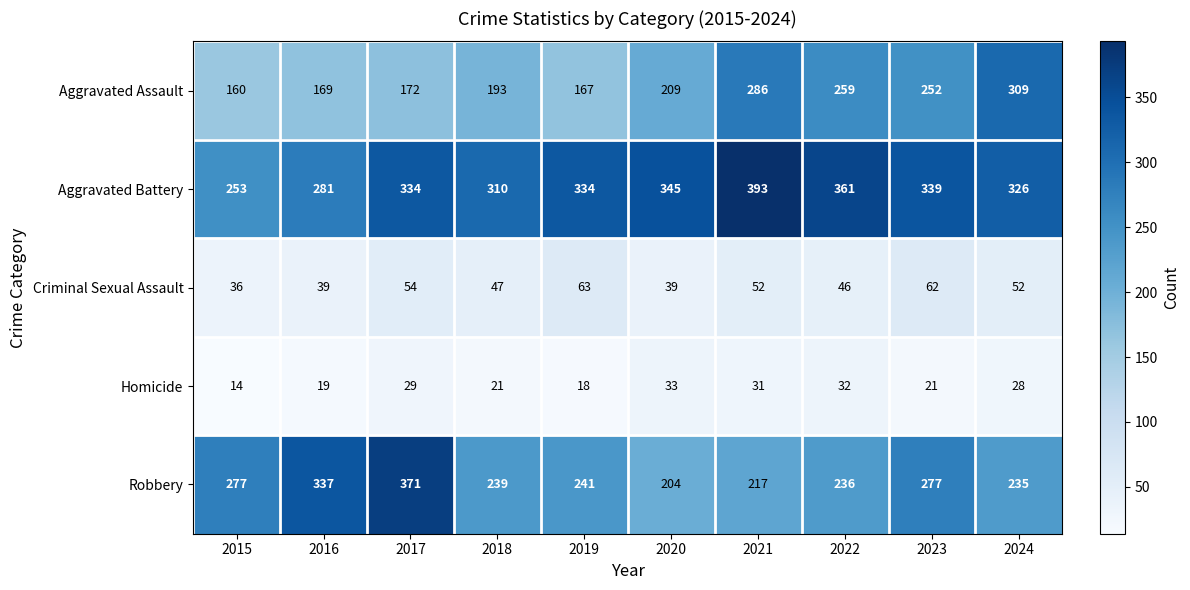

True or false: Homicide has a value of 19 at 2015.

False